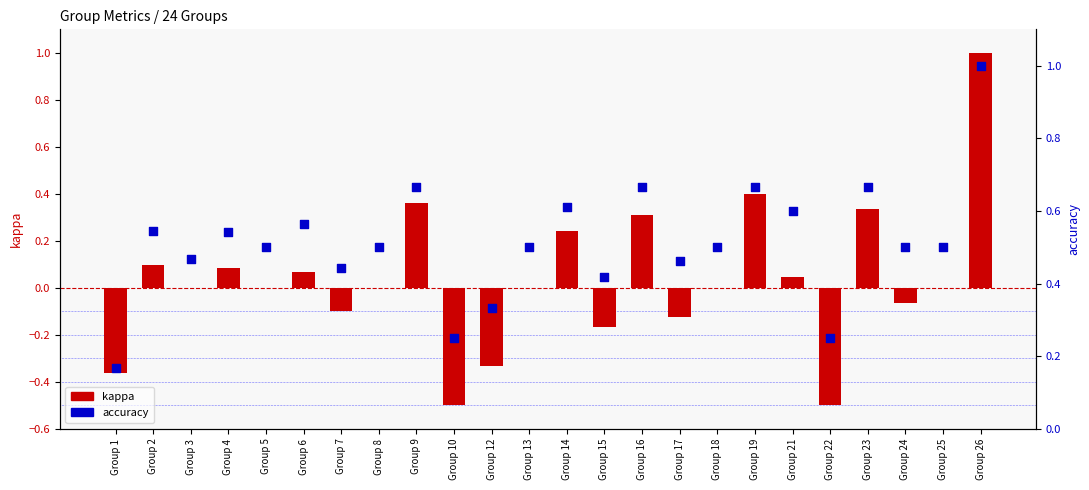

Which series contains the lowest Y value?

kappa